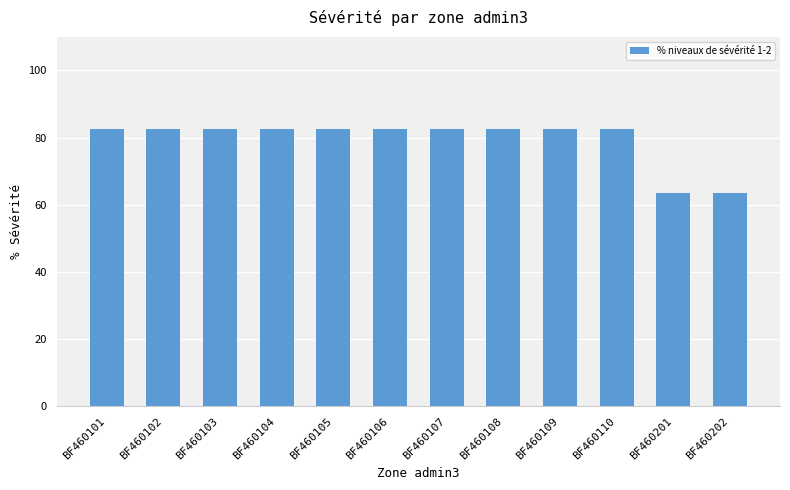

What is the minimum value shown in the chart?

63.4